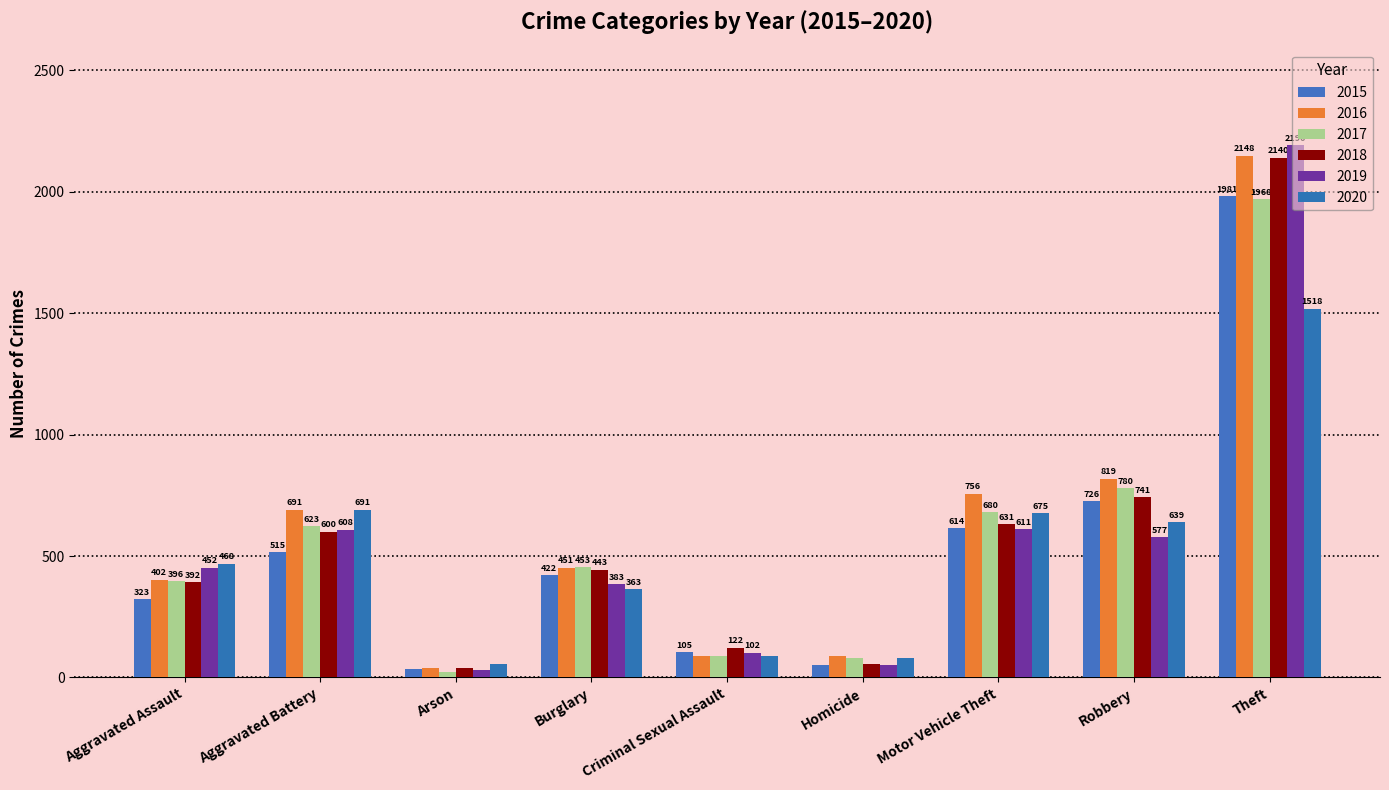

What is the label of the 7th bar from the left?

Motor Vehicle Theft